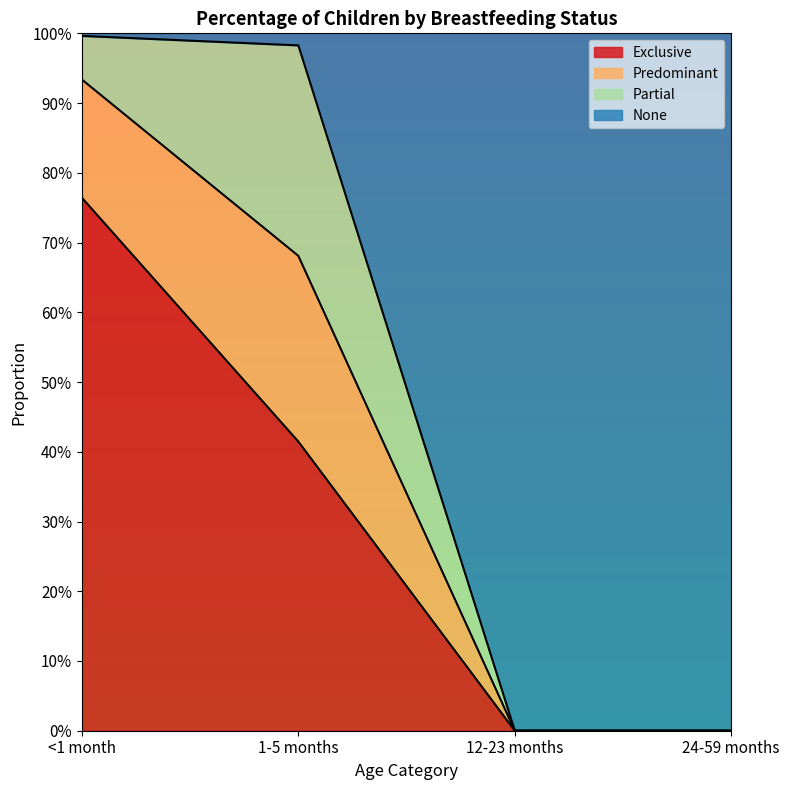

At which label is Exclusive closest to 0?

12-23 months